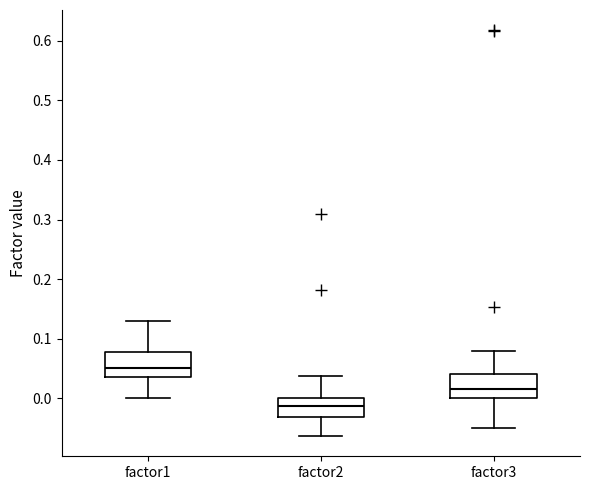

Which box has the lowest median line?

factor2